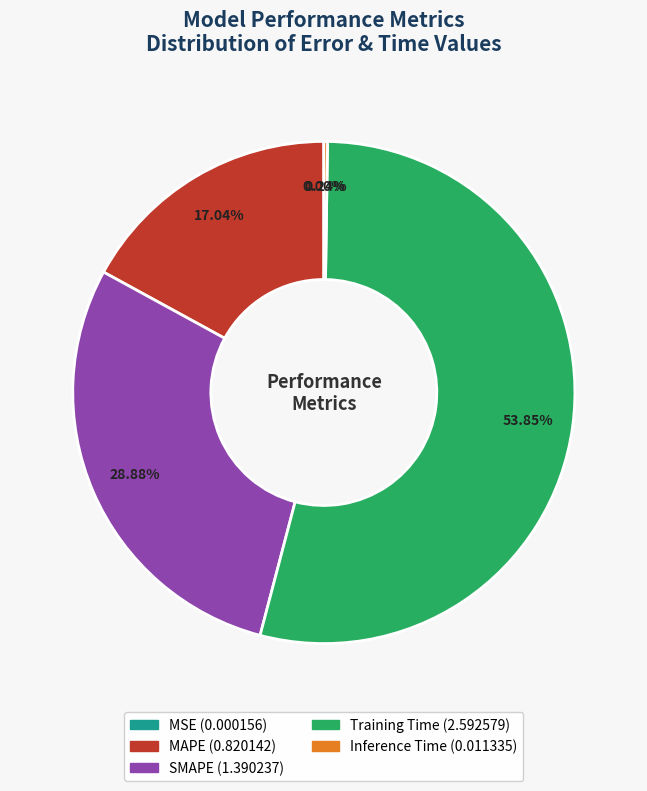

What portion of the pie excludes SMAPE?

71.1%